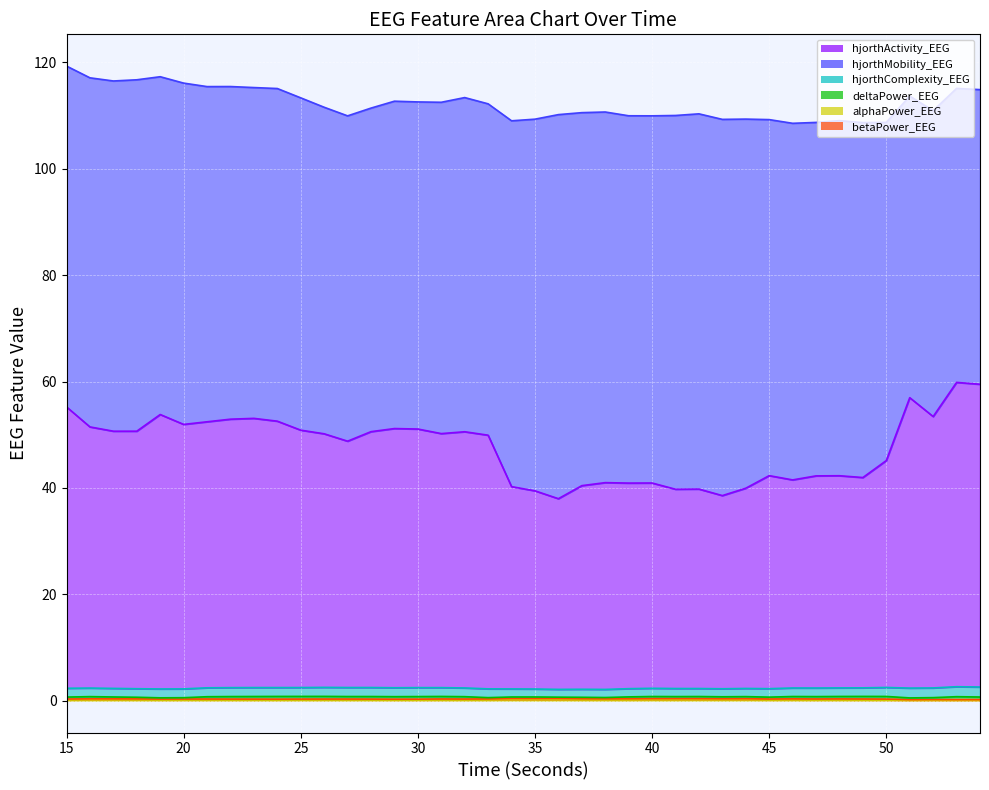

At how many categories does at least one series exceed 46?

40